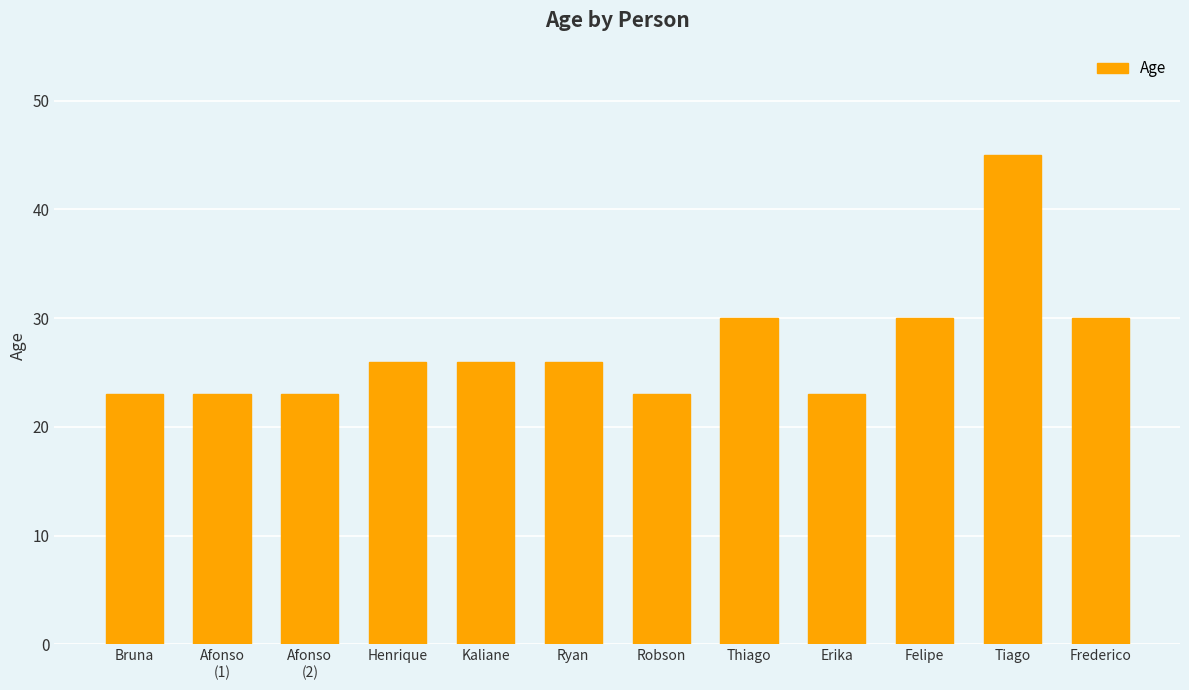

What is the sum of all values?

328